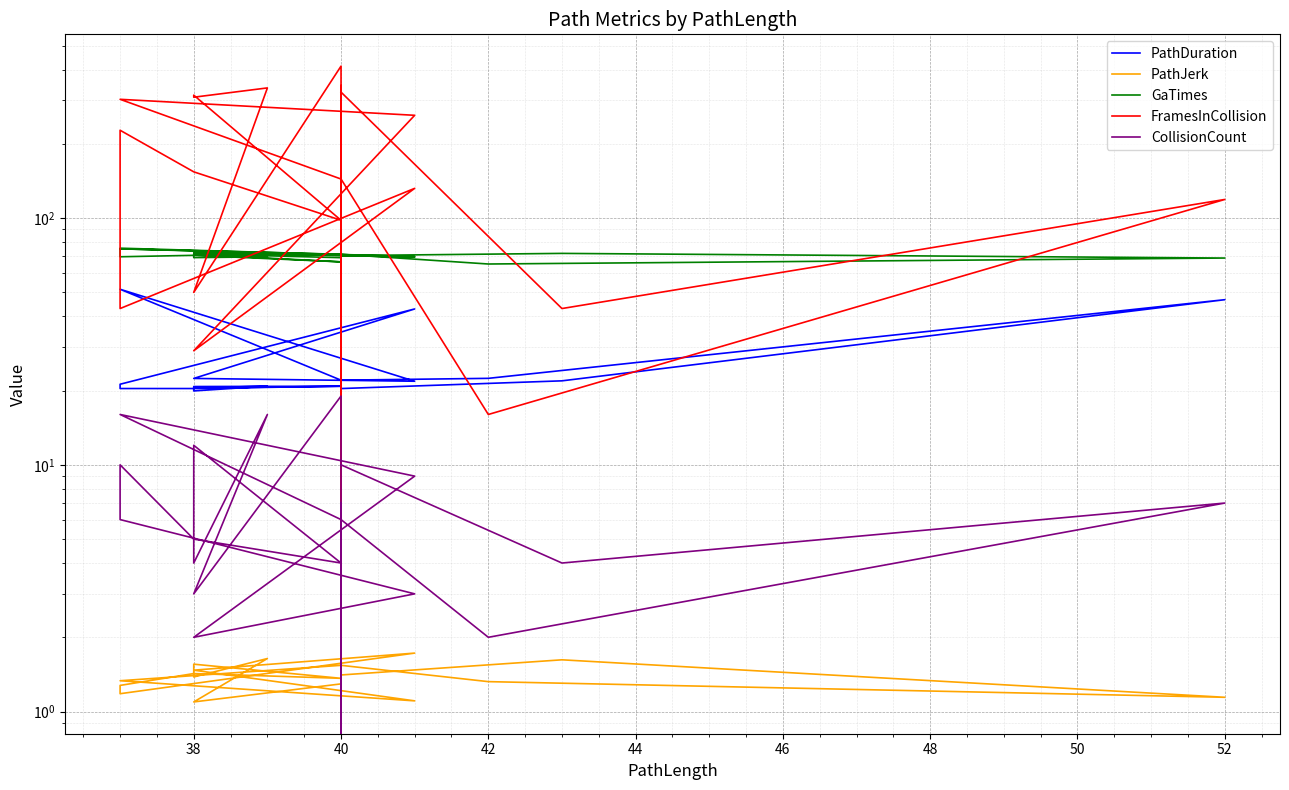

How many times do GaTimes and FramesInCollision cross each other?

12